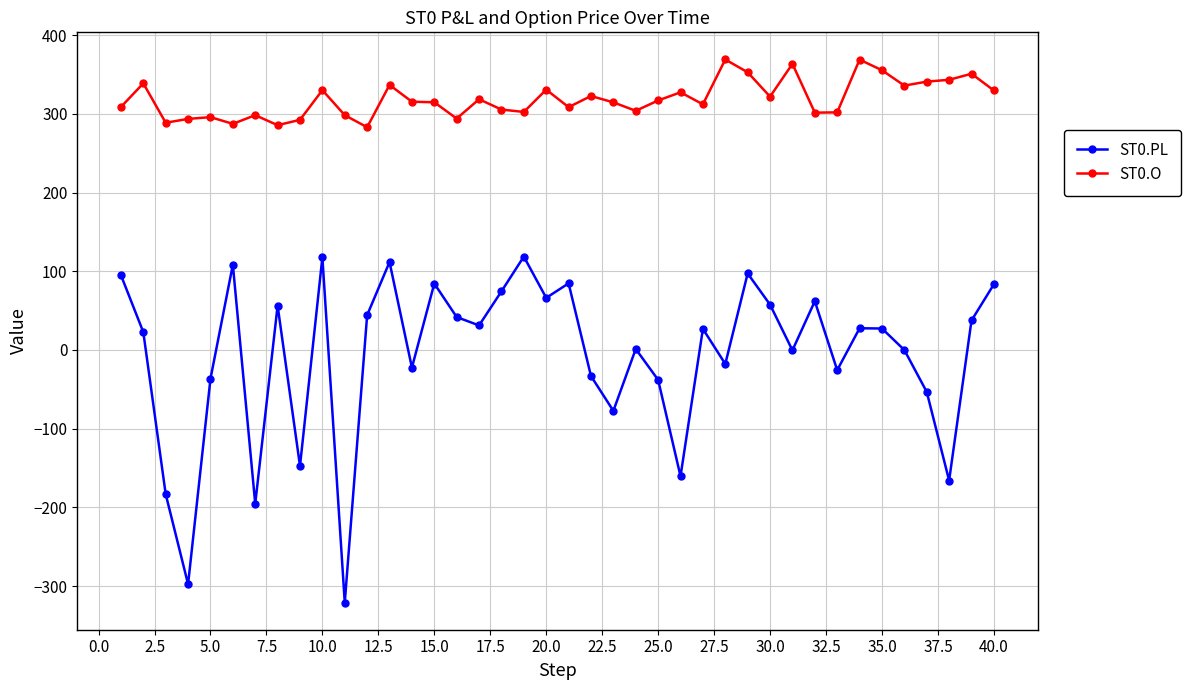

In ST0.O, how many points are higher than both neighbors (excluding endpoints)?

13